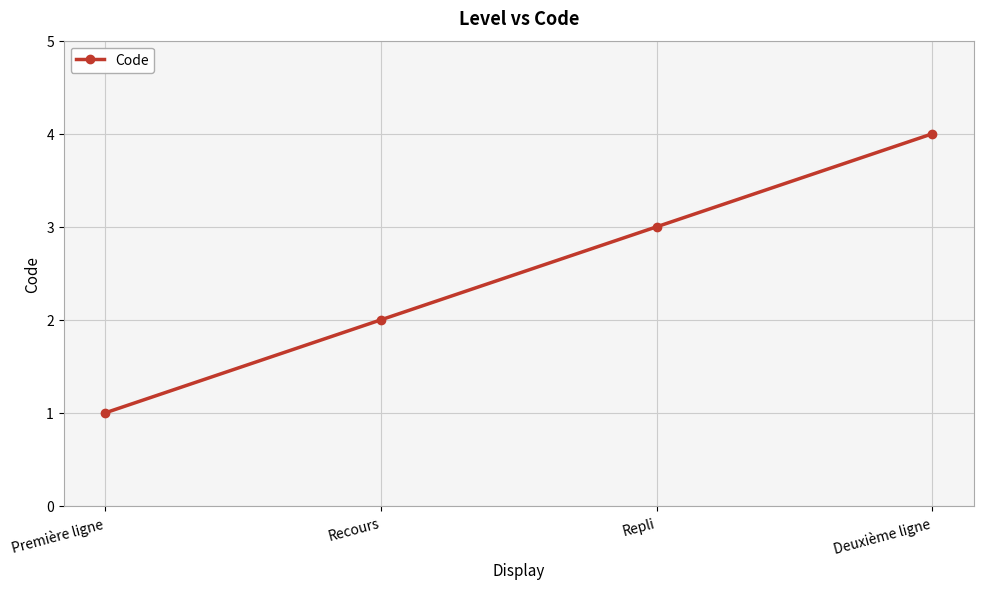

Is this an area chart (filled region under the line)?

No